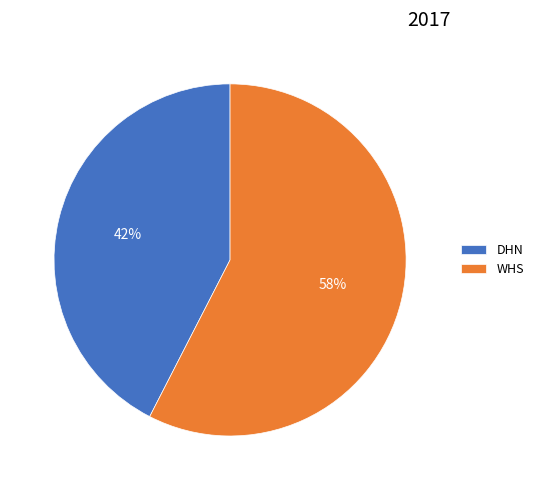

Which slice is the largest?

WHS